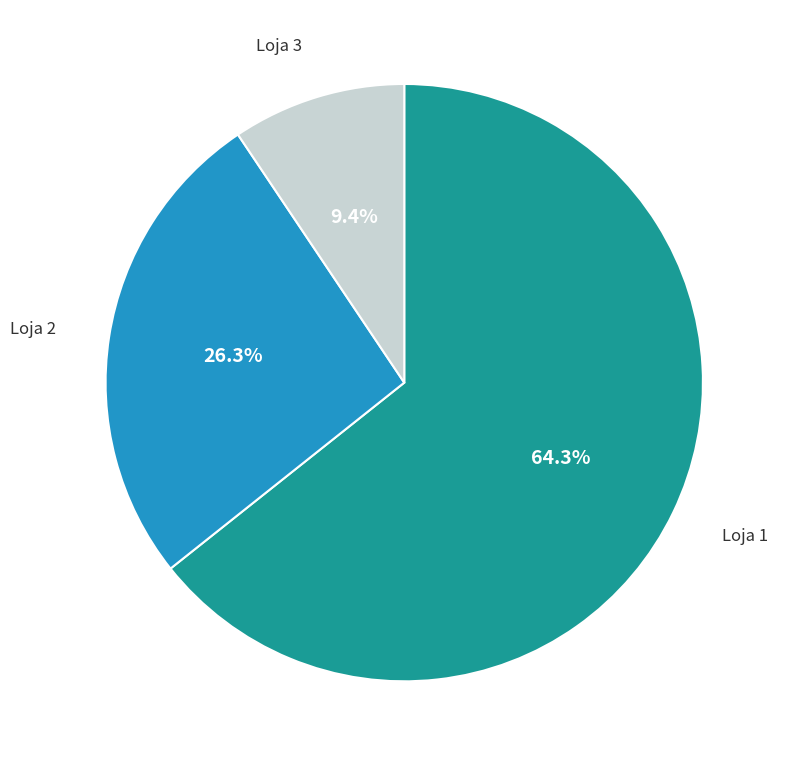

Does any single category account for the majority?

Yes